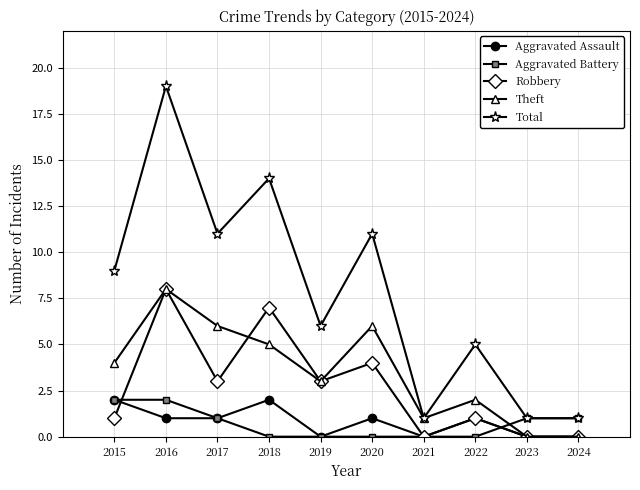

At which category is the sum across all series the highest?

2016